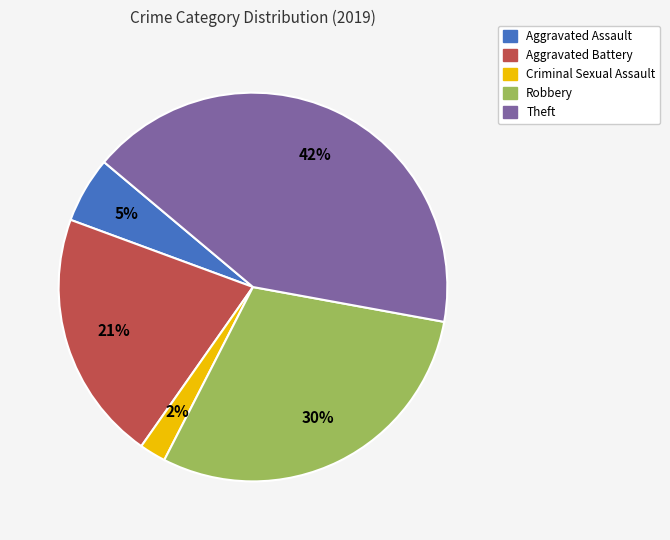

To the nearest percent, what is the difference between the largest and smallest slice percentages?

40%